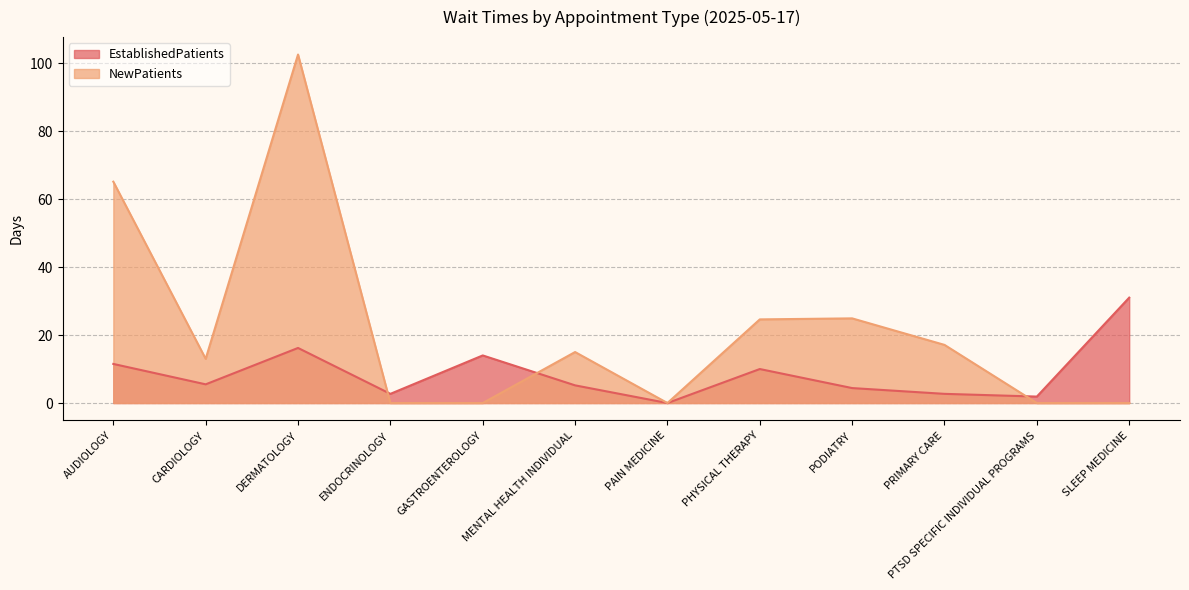

At how many categories does at least one series exceed 85?

1